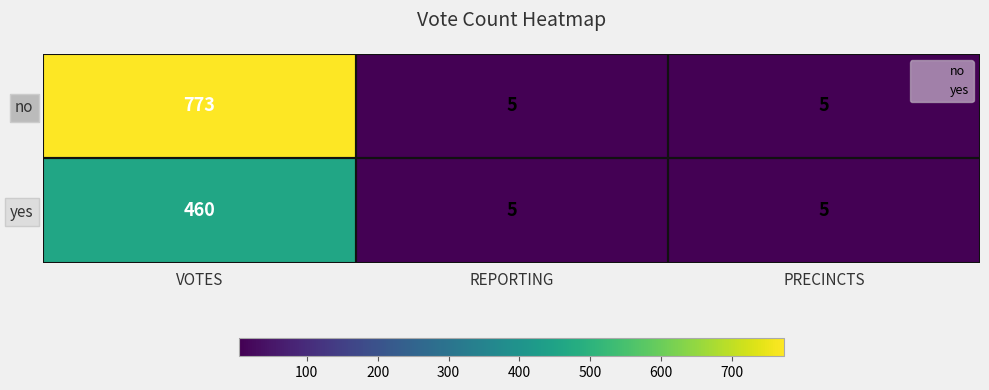

What is the sum of the no values at REPORTING and PRECINCTS?

10